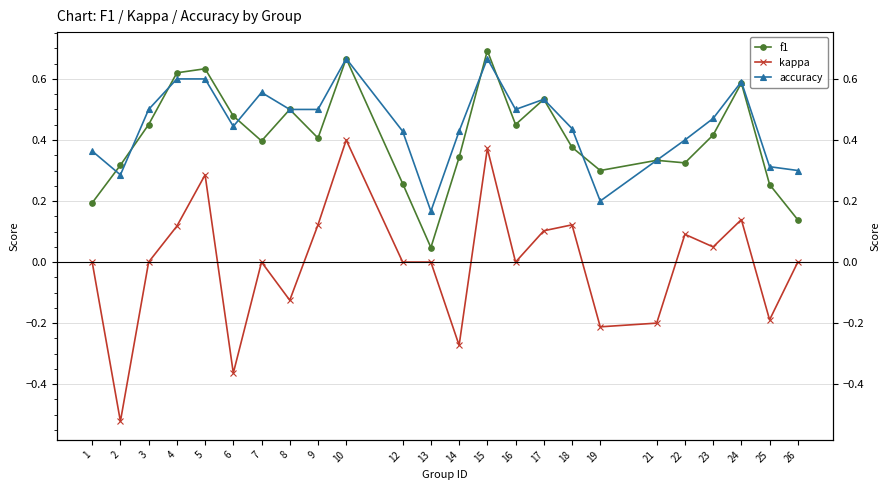

Rank the series by their maximum value, from lowest to highest.

kappa, accuracy, f1